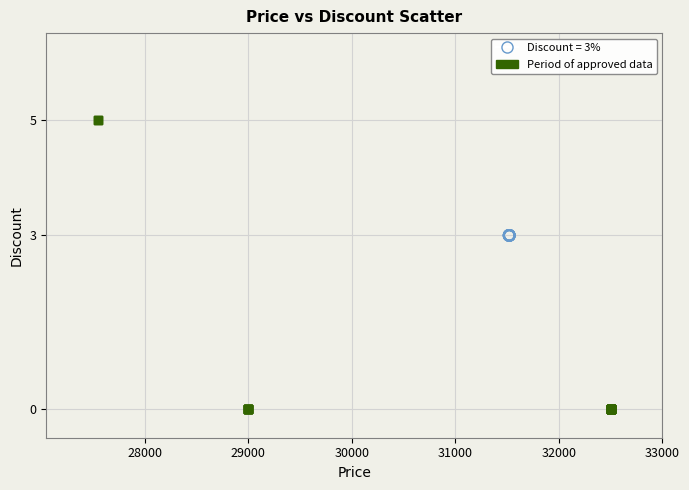

Which series contains the lowest Y value?

Period of approved data